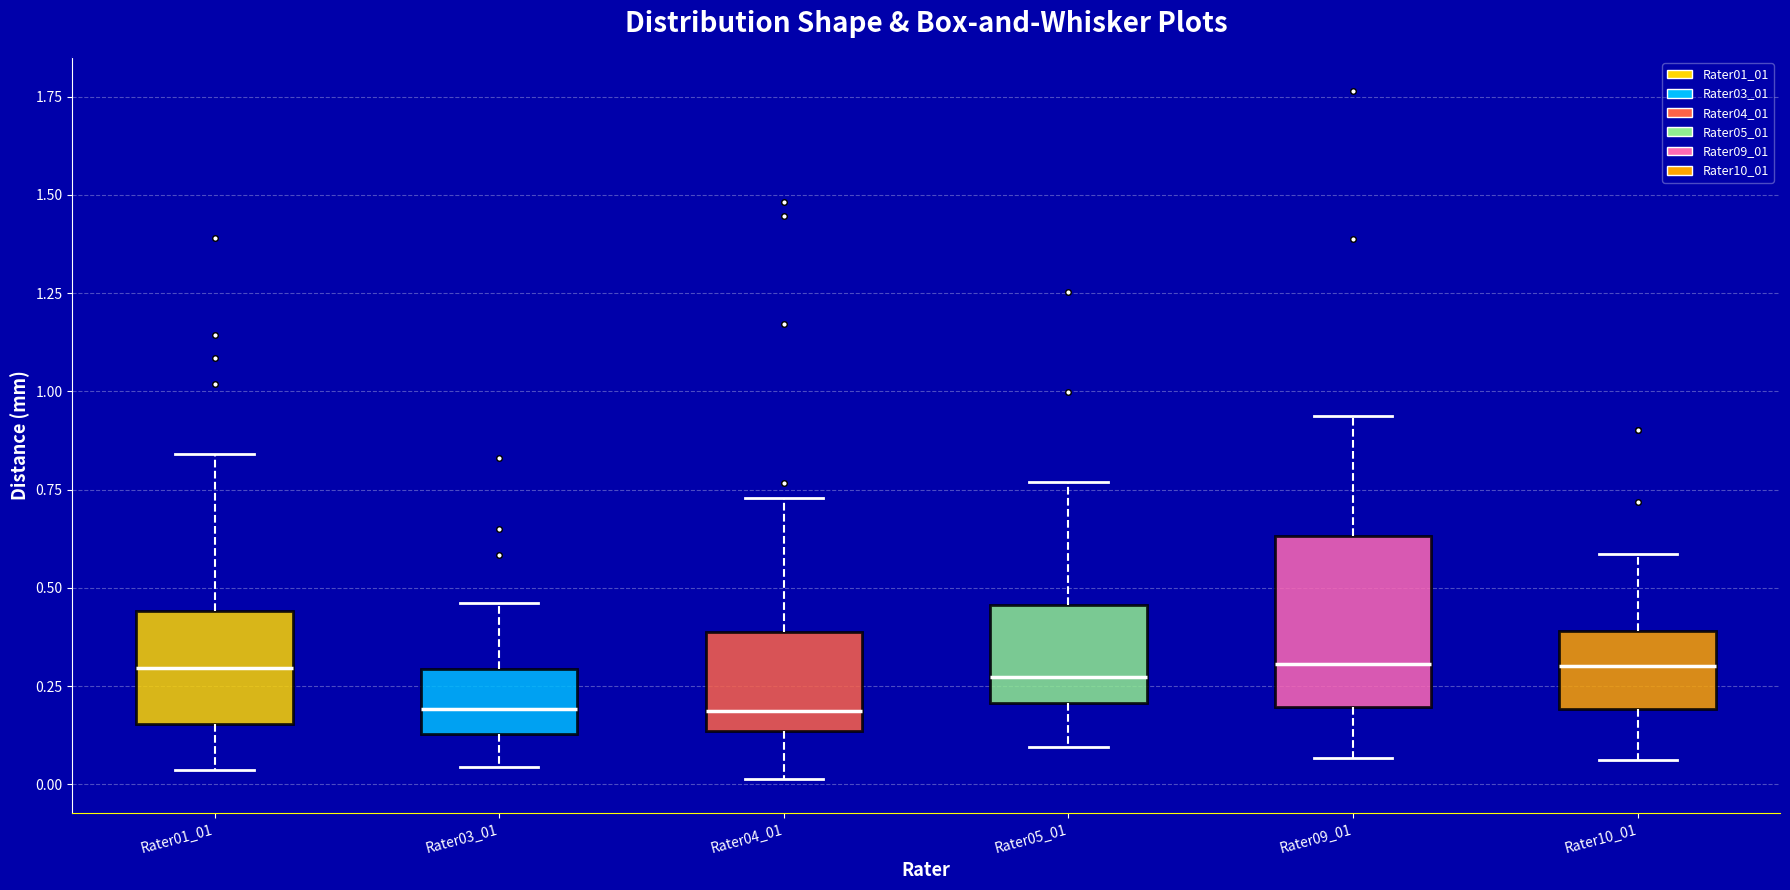

Reading left to right, transcribe this box plot: for each box, give where its median line is, the range the box spans, and where its two whiskers end, as read against the y-axis. The values are not printed on the chart, so give them approximately, as read against the axis.

Rater01_01: median 0.30, box 0.15 to 0.45, whiskers 0.05 to 0.85
Rater03_01: median 0.20, box 0.15 to 0.30, whiskers 0.05 to 0.45
Rater04_01: median 0.20, box 0.15 to 0.40, whiskers 0.00 to 0.75
Rater05_01: median 0.25, box 0.20 to 0.45, whiskers 0.10 to 0.75
Rater09_01: median 0.30, box 0.20 to 0.65, whiskers 0.05 to 0.95
Rater10_01: median 0.30, box 0.20 to 0.40, whiskers 0.05 to 0.60